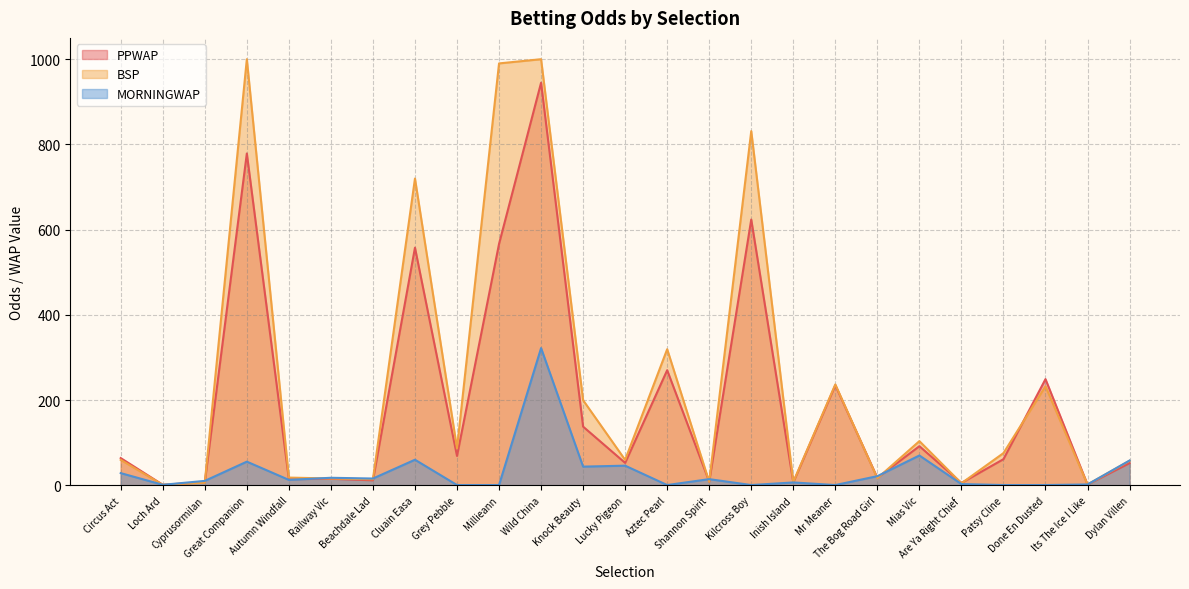

How many lines are shown in the chart?

3